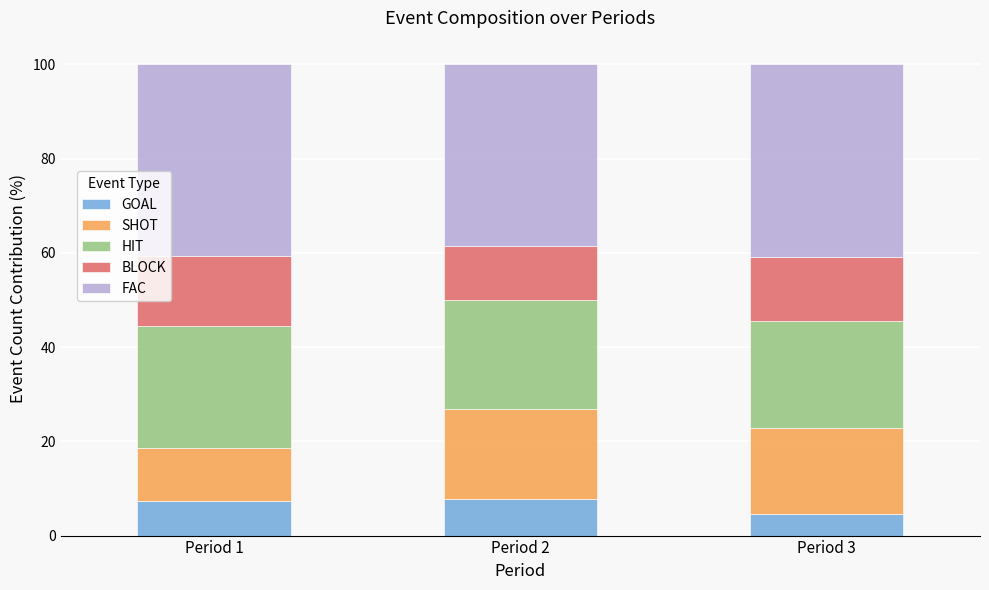

What is the difference between the maximum and minimum values in the GOAL series?

3.1